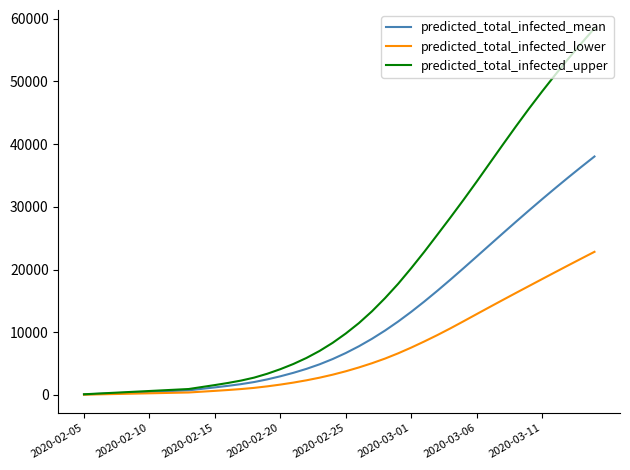

List the series in order of their overall mean, lowest first.

predicted_total_infected_lower, predicted_total_infected_mean, predicted_total_infected_upper